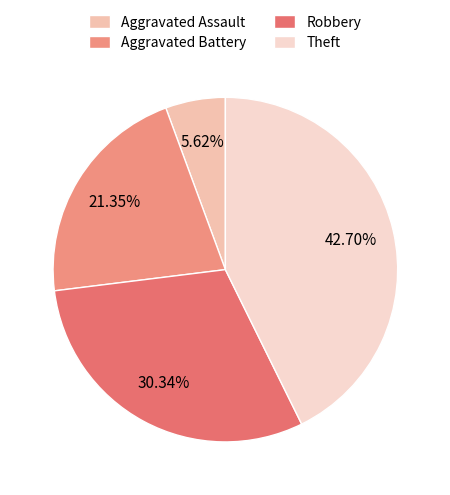

How many slices are in this pie chart?

4